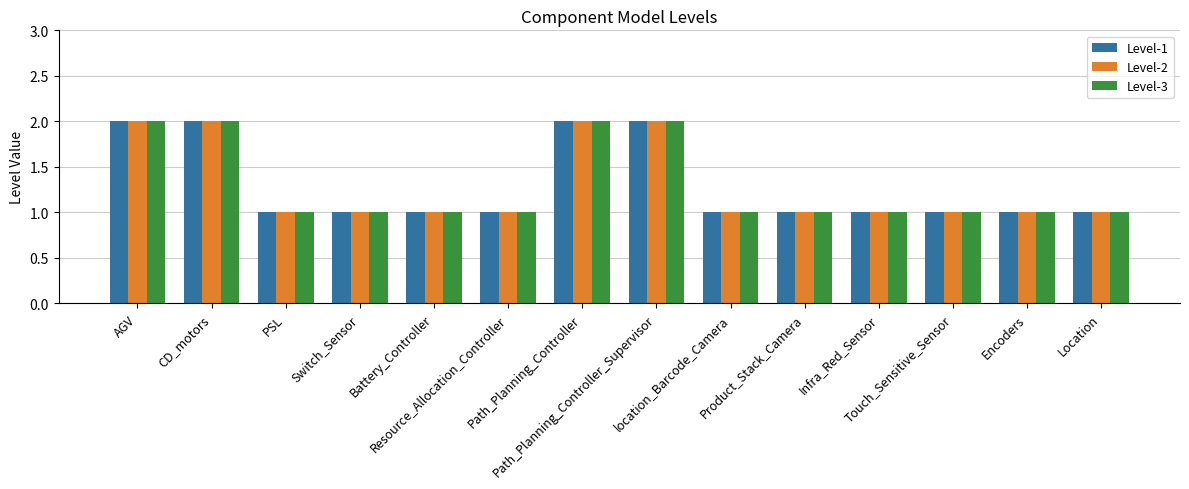

What is the sum of all Level-2 values?

18